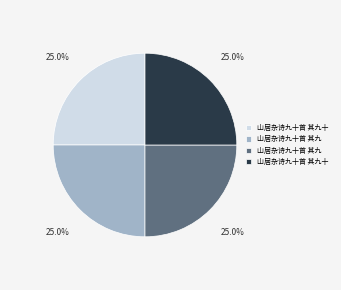

Count the number of slices in the pie.

4